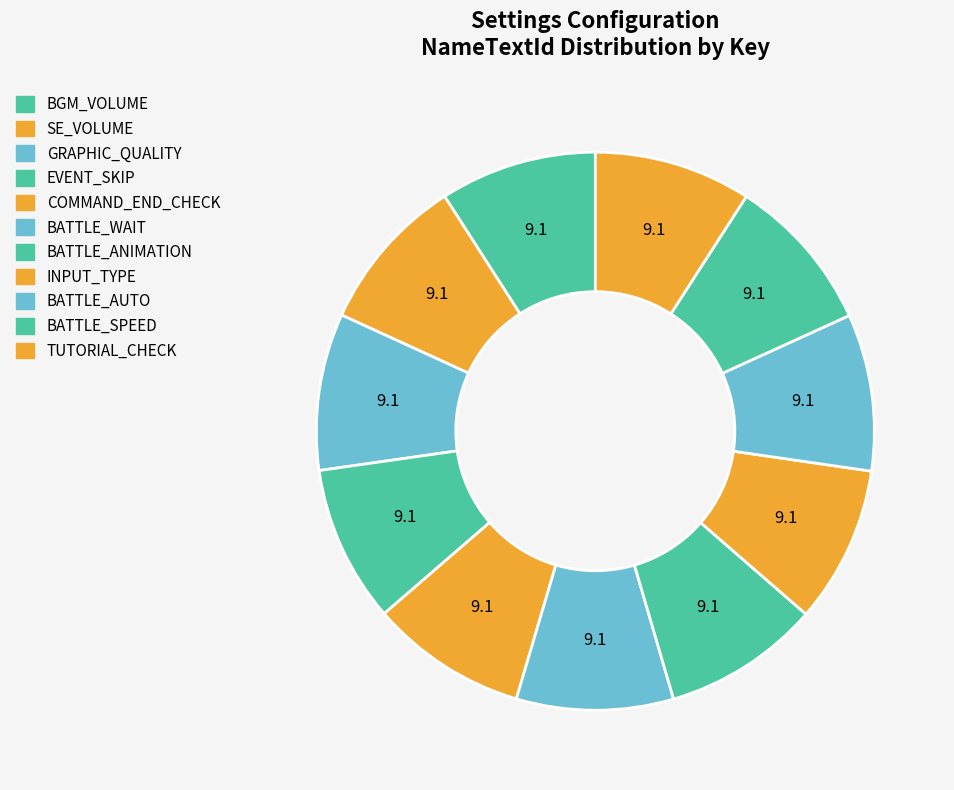

Rank the categories by value from highest to lowest.

TUTORIAL_CHECK, BATTLE_SPEED, BATTLE_AUTO, INPUT_TYPE, BATTLE_ANIMATION, BATTLE_WAIT, COMMAND_END_CHECK, EVENT_SKIP, GRAPHIC_QUALITY, SE_VOLUME, BGM_VOLUME